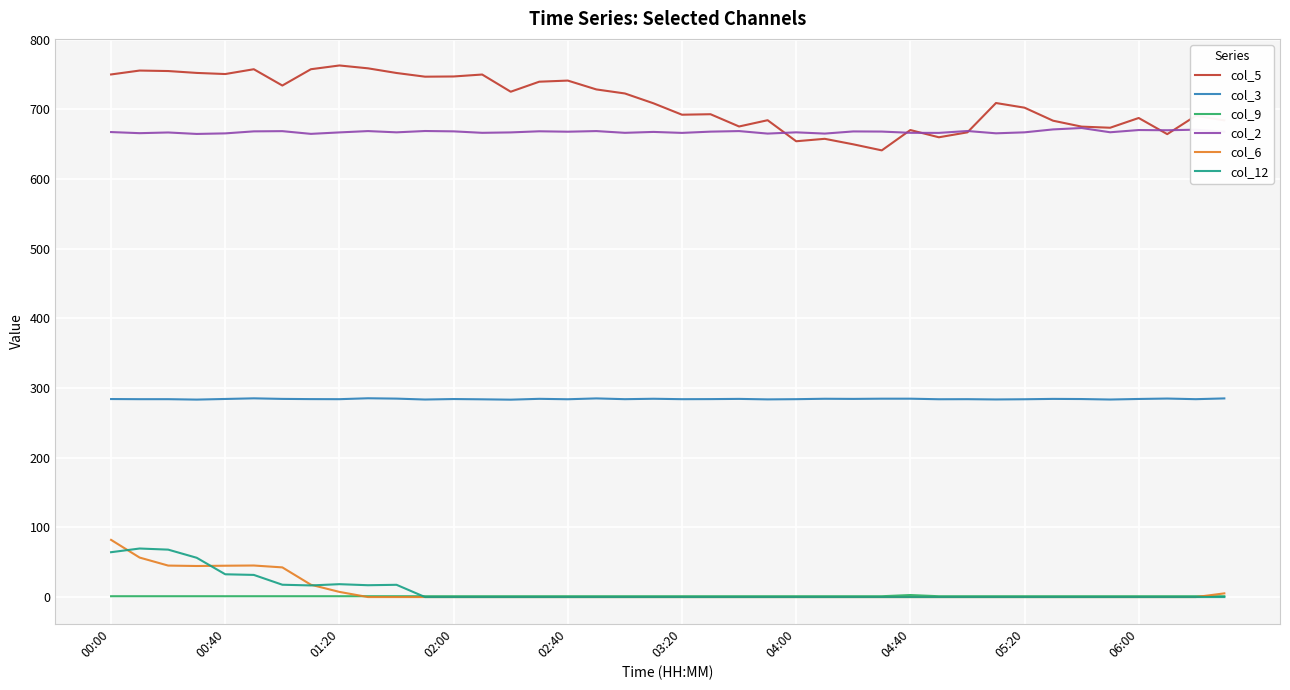

True or false: col_3 and col_12 intersect in this chart.

False